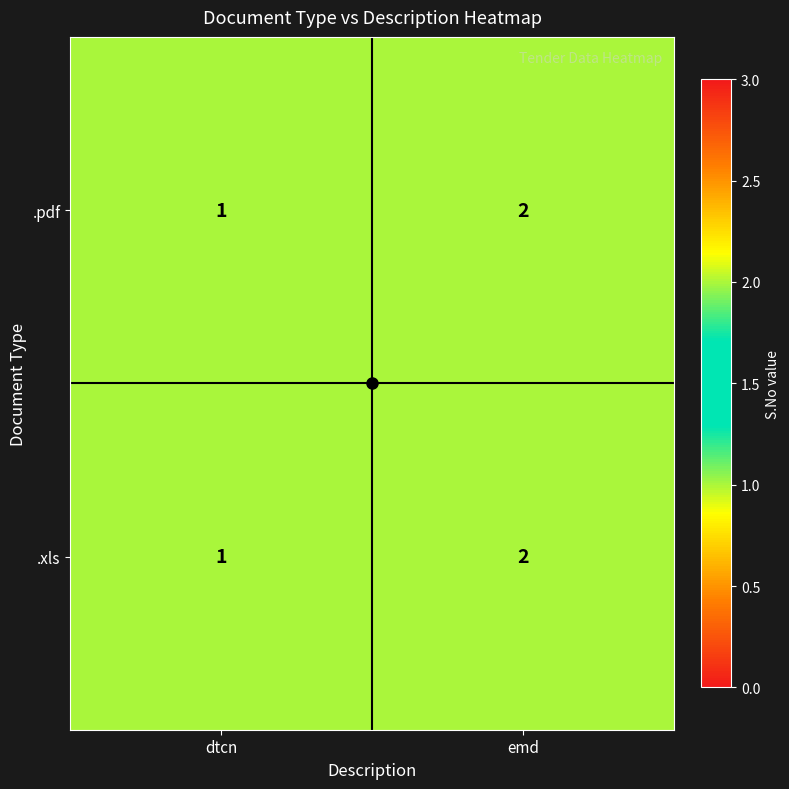

True or false: .xls has a value of 0 at emd.

False